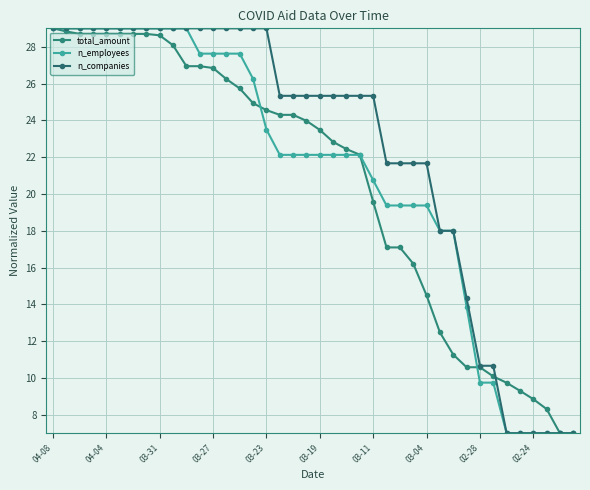

How many lines are shown in the chart?

3